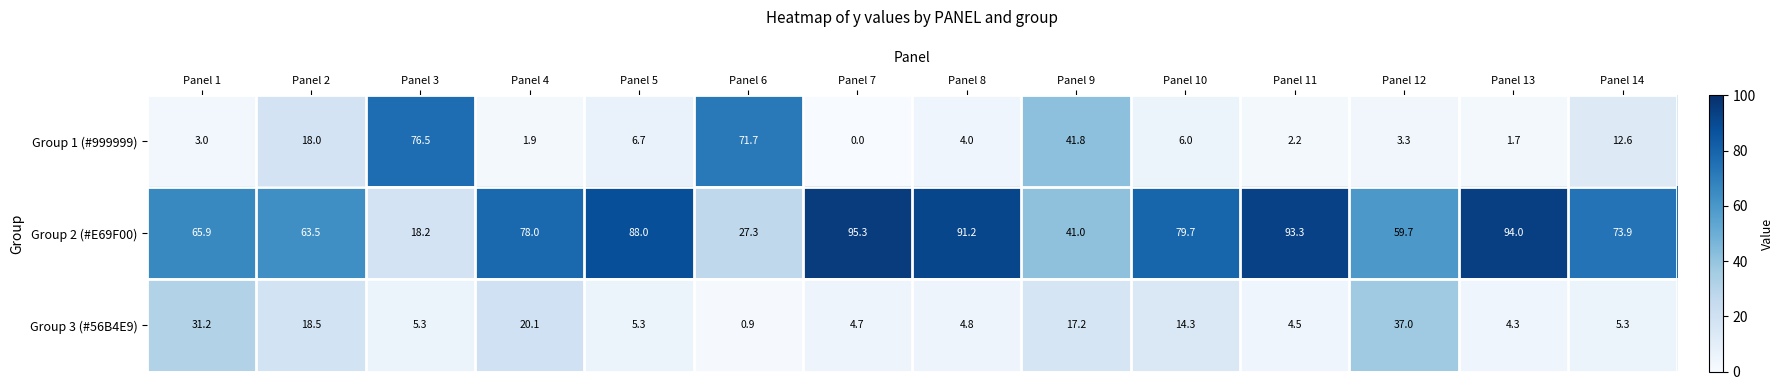

At how many categories does at least one series exceed 42?

13